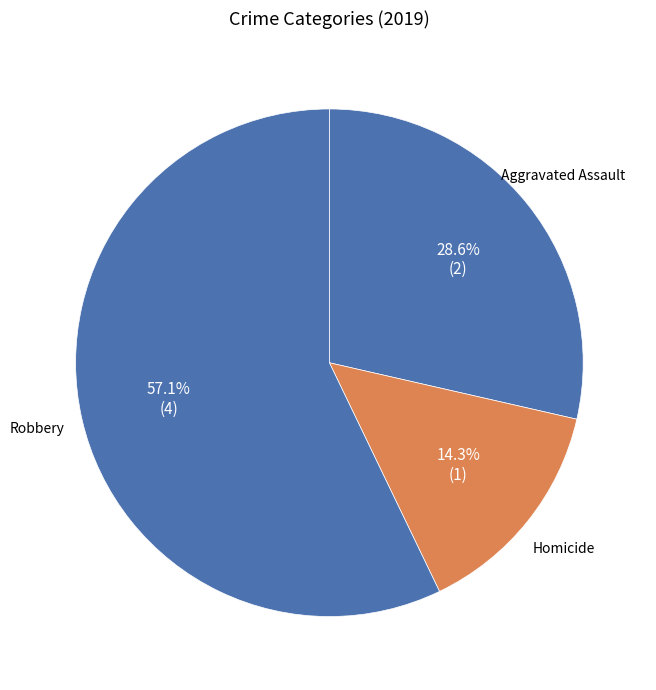

Rank the categories by value from highest to lowest.

Robbery, Aggravated Assault, Homicide